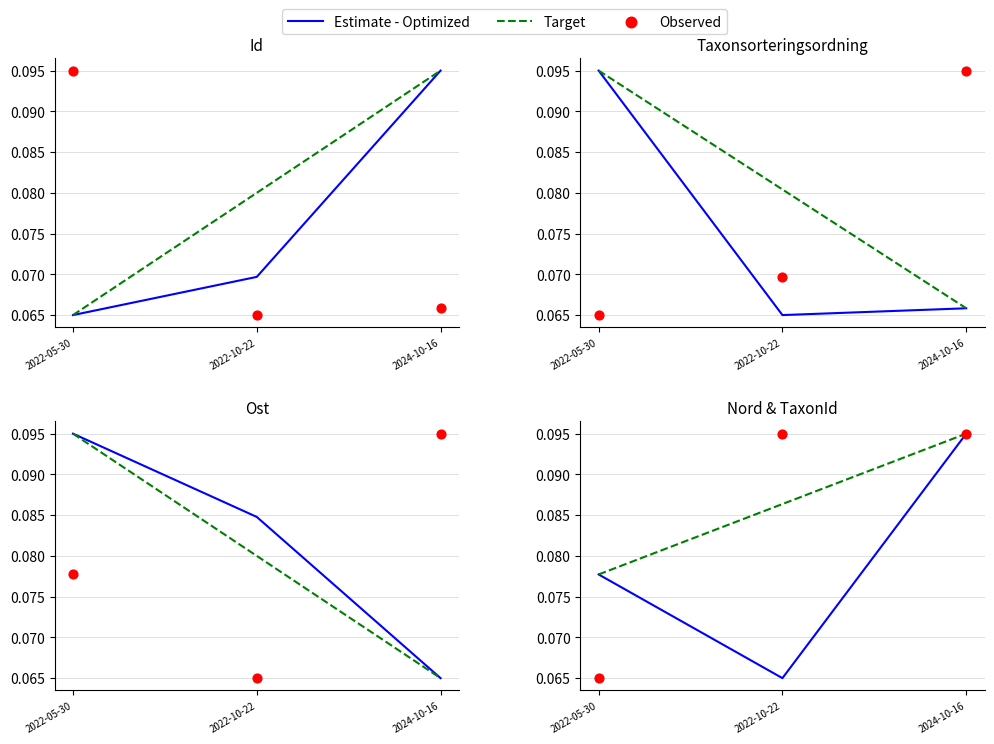

What are all the series names shown in the legend?

Estimate - Optimized, Target, Observed